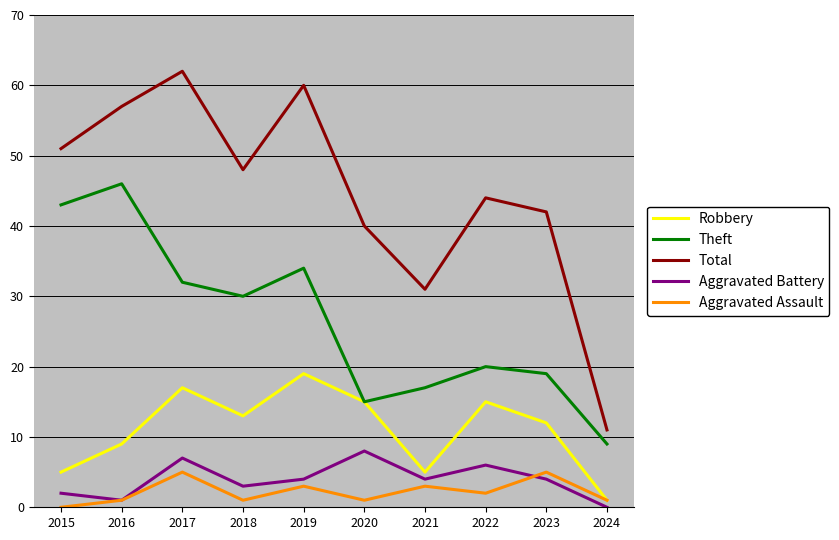

Count the Robbery values in the range 5 to 15.

7